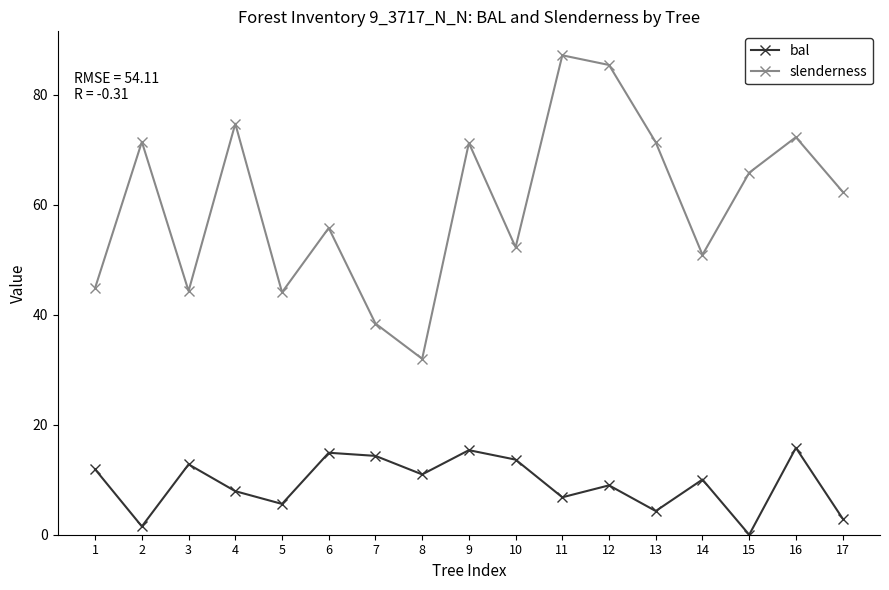

What is the value of the slenderness point at the 8th from the left?

32.0